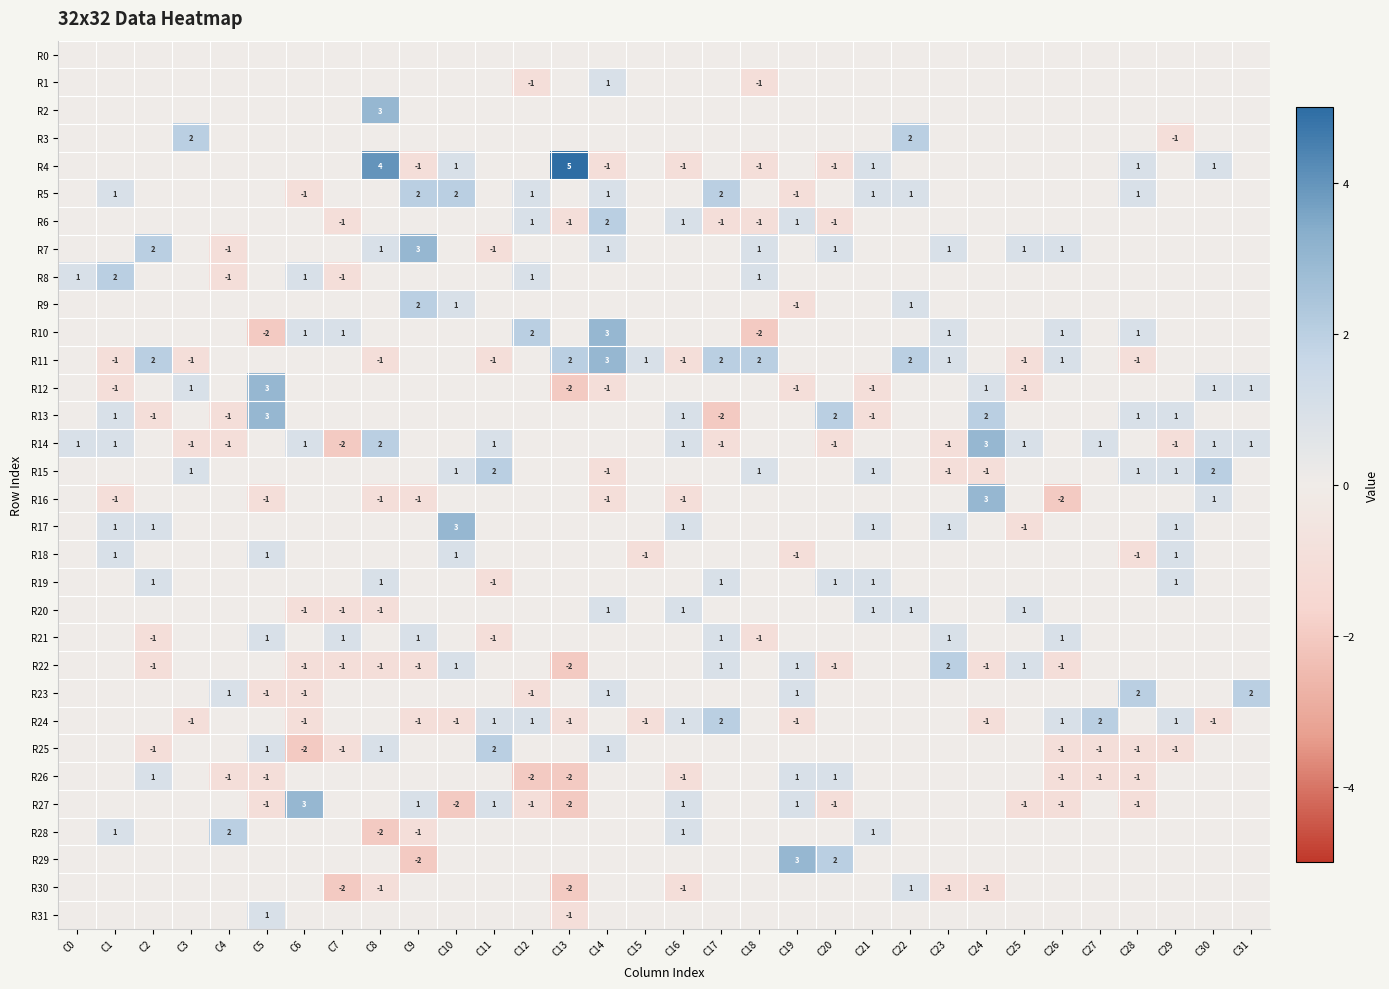

Read the R10 value at C28.

1